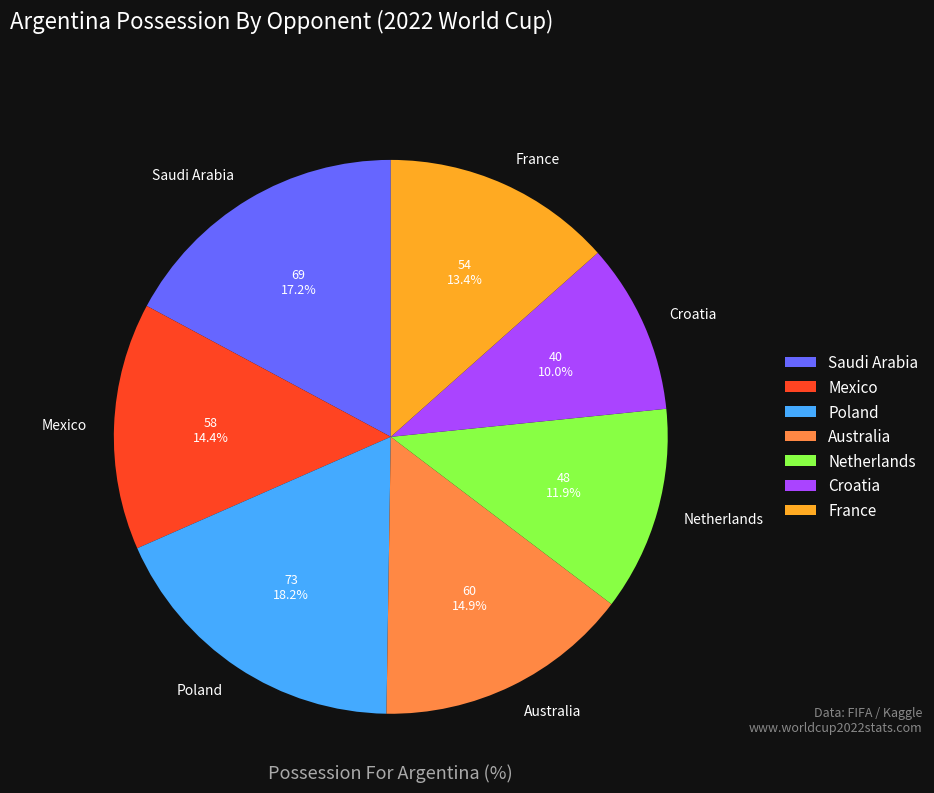

To the nearest percent, what is the combined percentage of Mexico and Poland?

33%